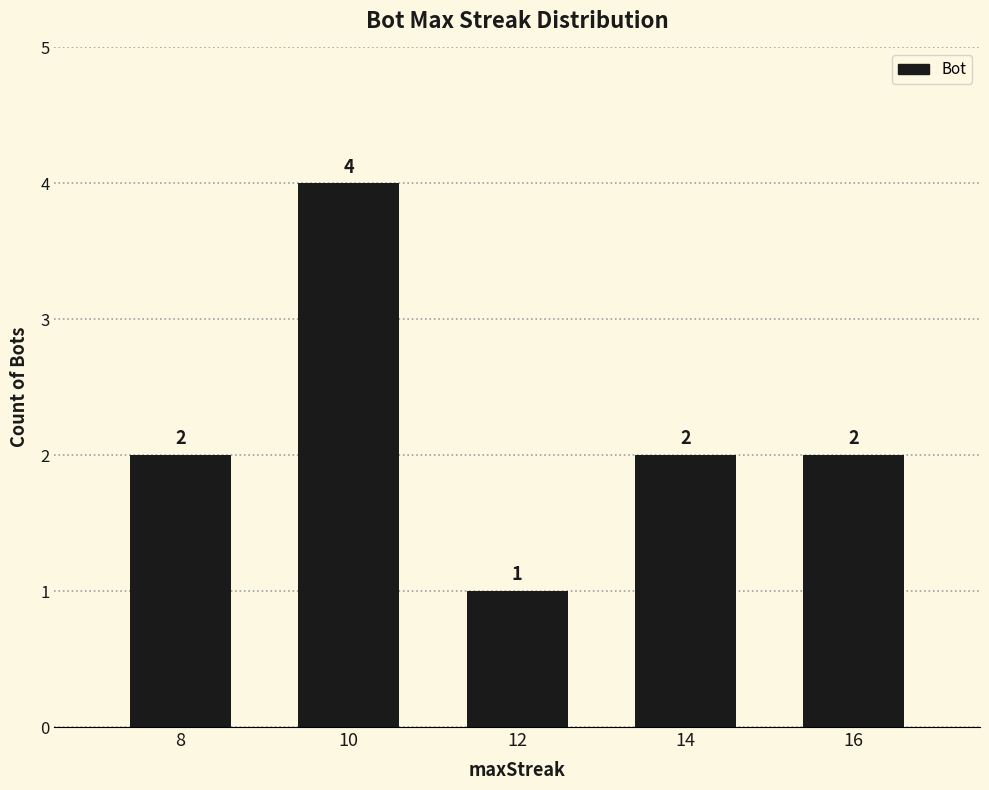

What is the value of the 3rd bar from the left?

1